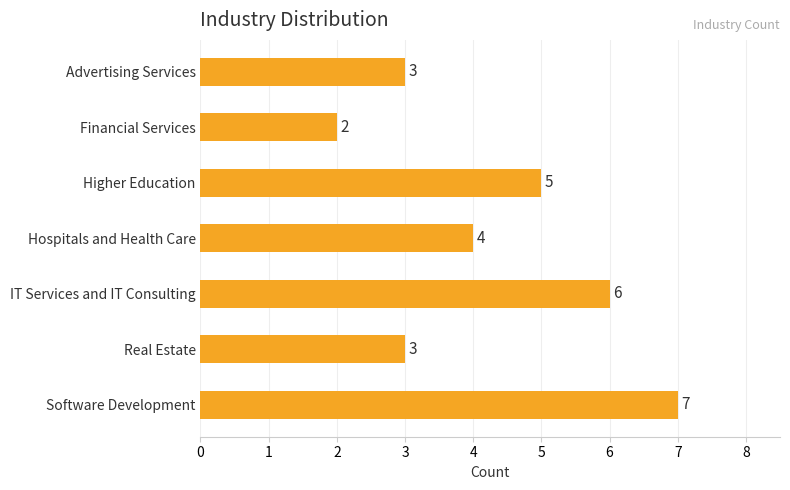

The chart shows a value of 3 at Advertising Services. True or false?

True